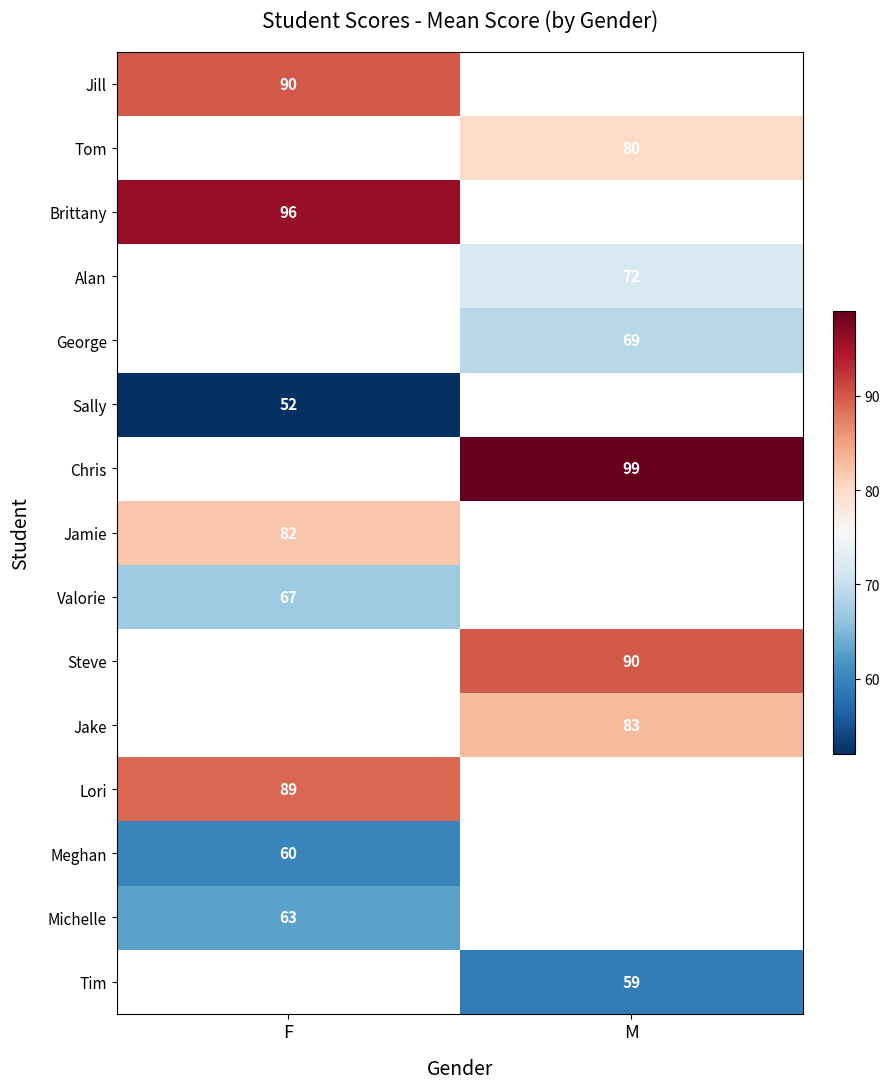

The Meghan series shows 60 at F. True or false?

True